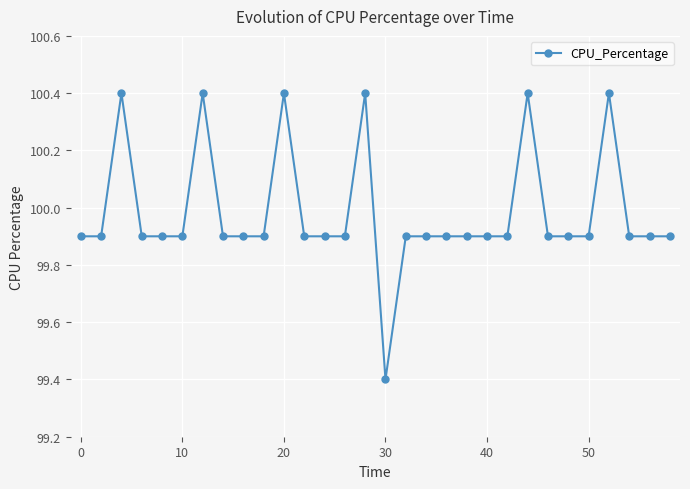

True or false: there are more than 2 points higher than both neighbors.

True